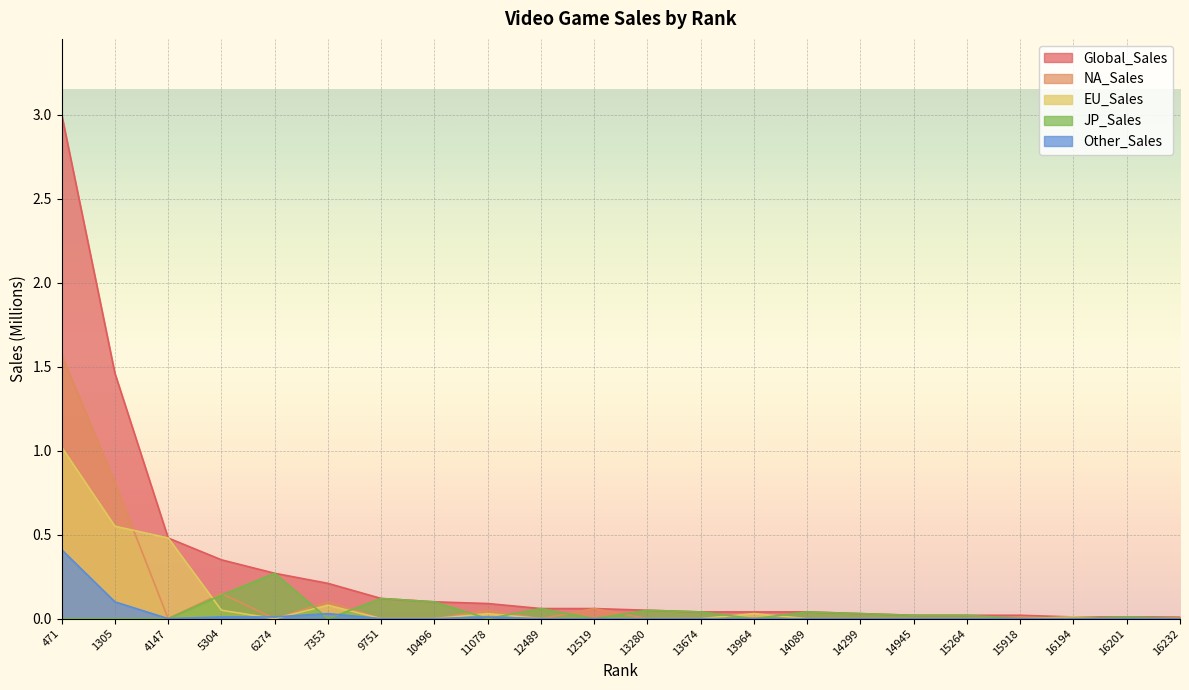

Which has a higher value, 10496 or 5304?

5304